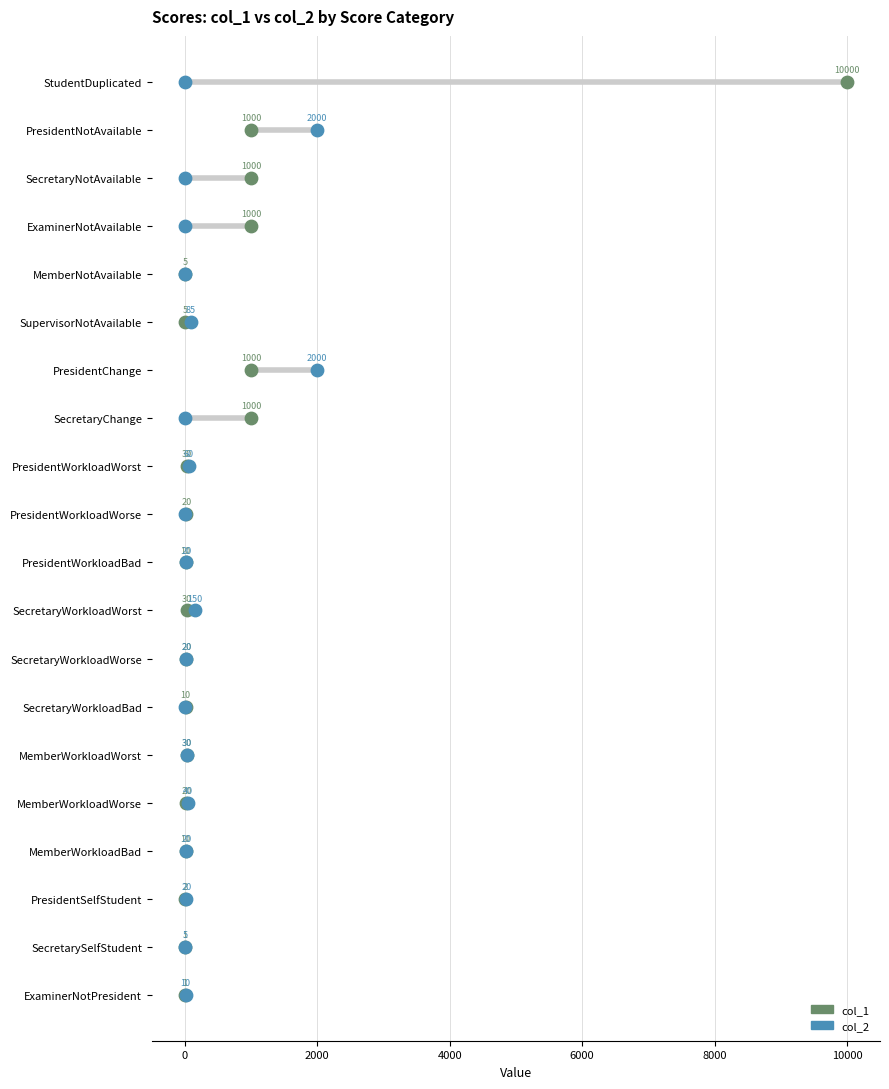

Which series reaches the maximum Y coordinate?

col_1